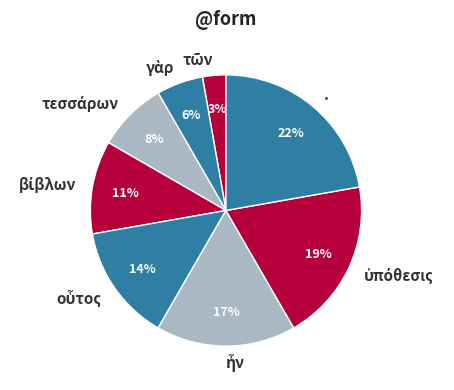

To the nearest percent, what is the average slice percentage?

12%